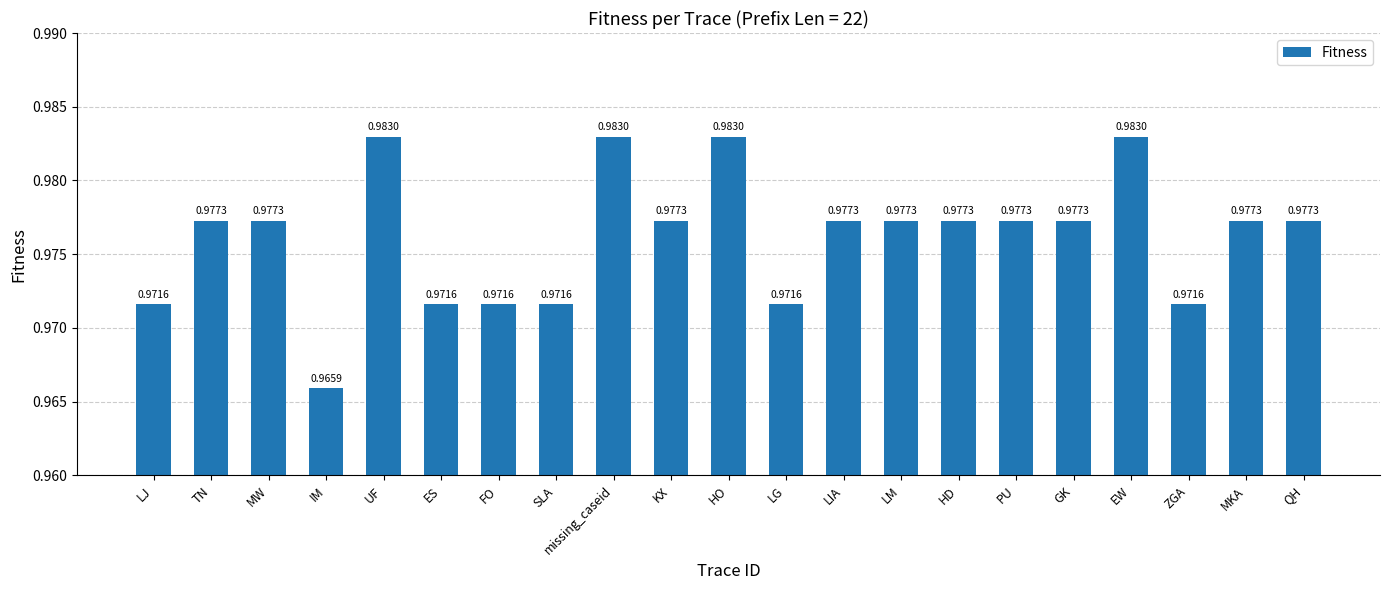

What is the label of the 12th bar from the left?

LG